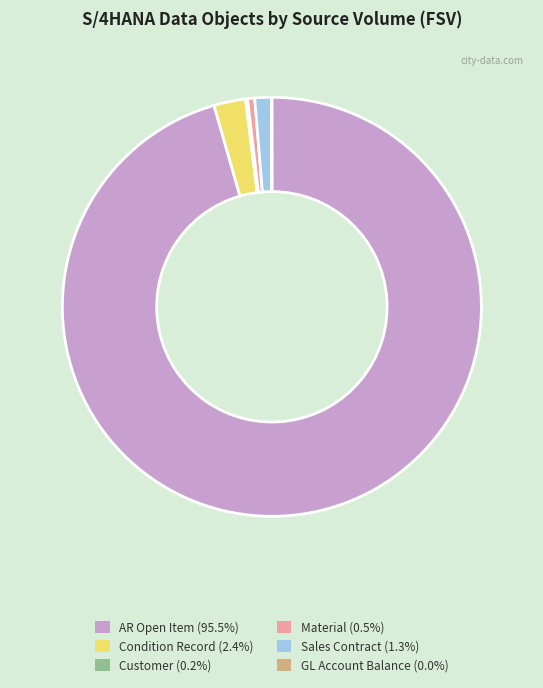

Is there any slice that represents more than half of the pie?

Yes